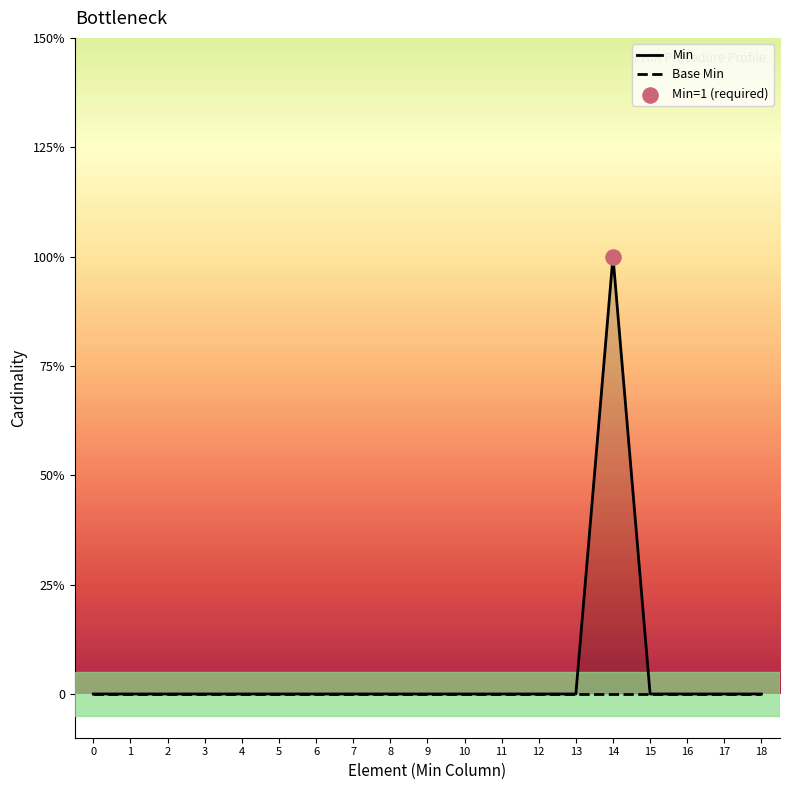

What are all the series names shown in the legend?

Min, Base Min